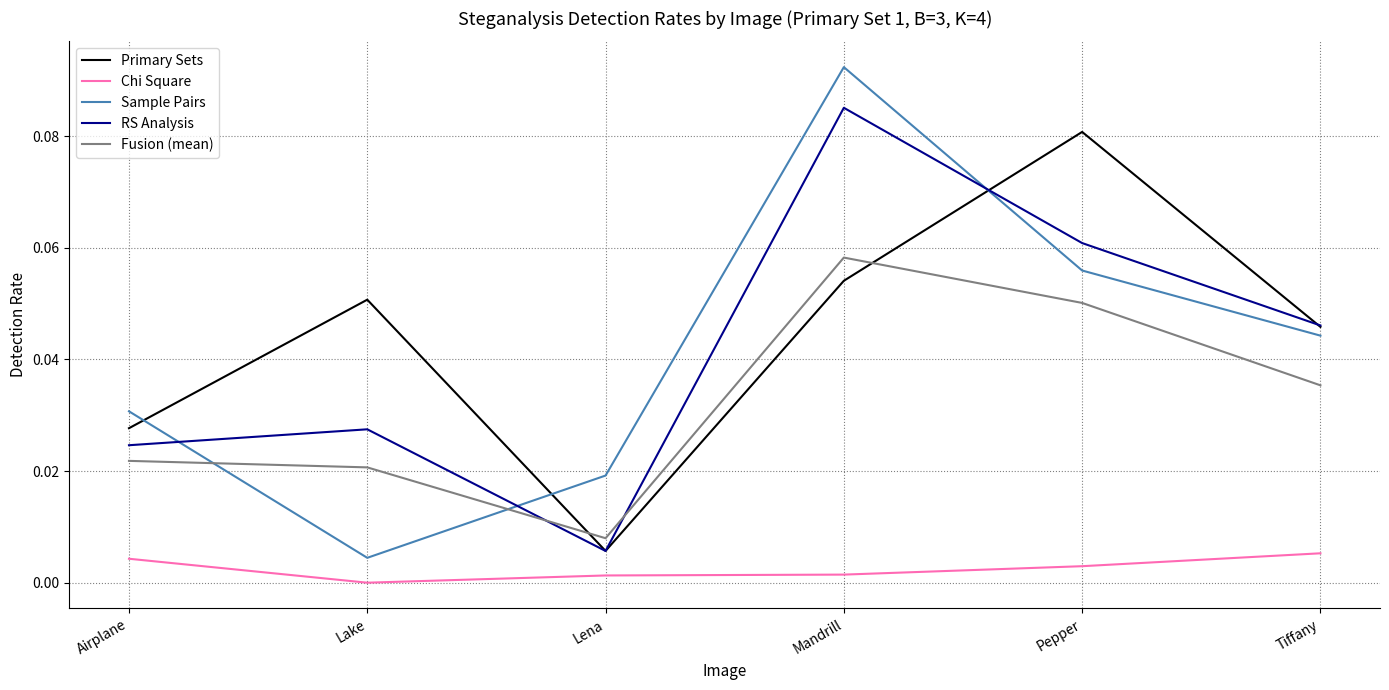

At which category is the sum across all series the highest?

Mandrill